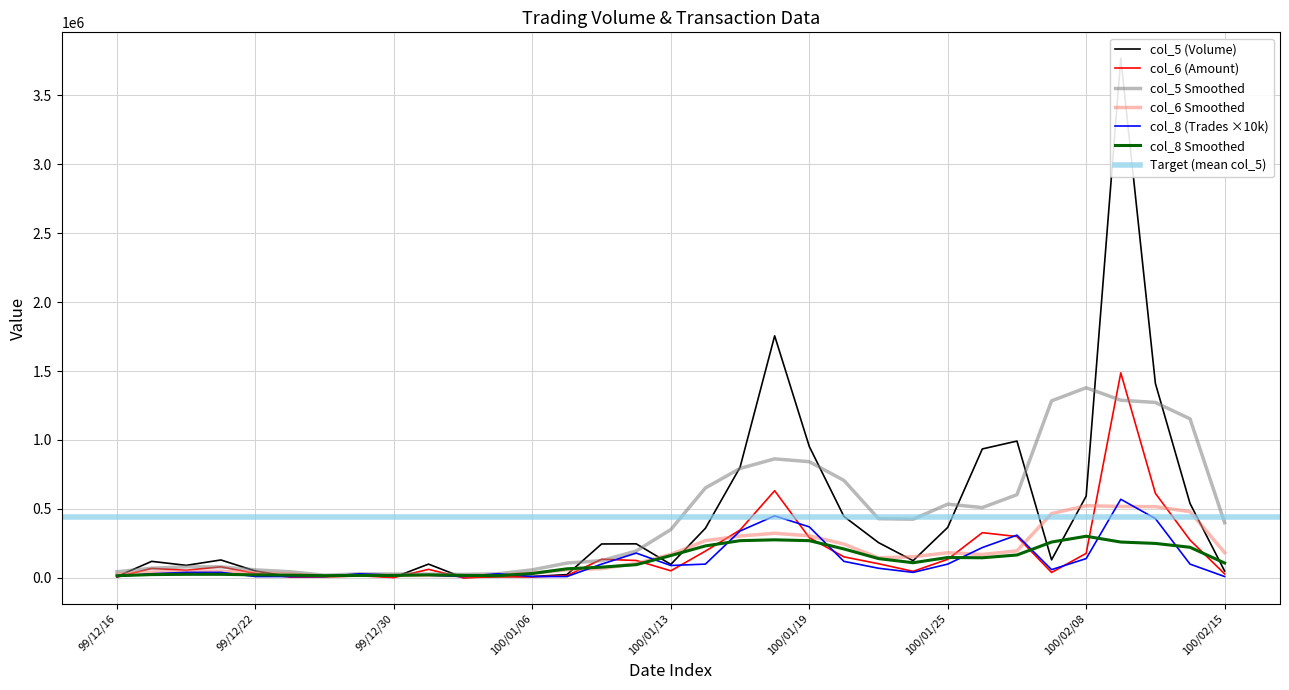

Which series has the largest total across all categories?

col_5